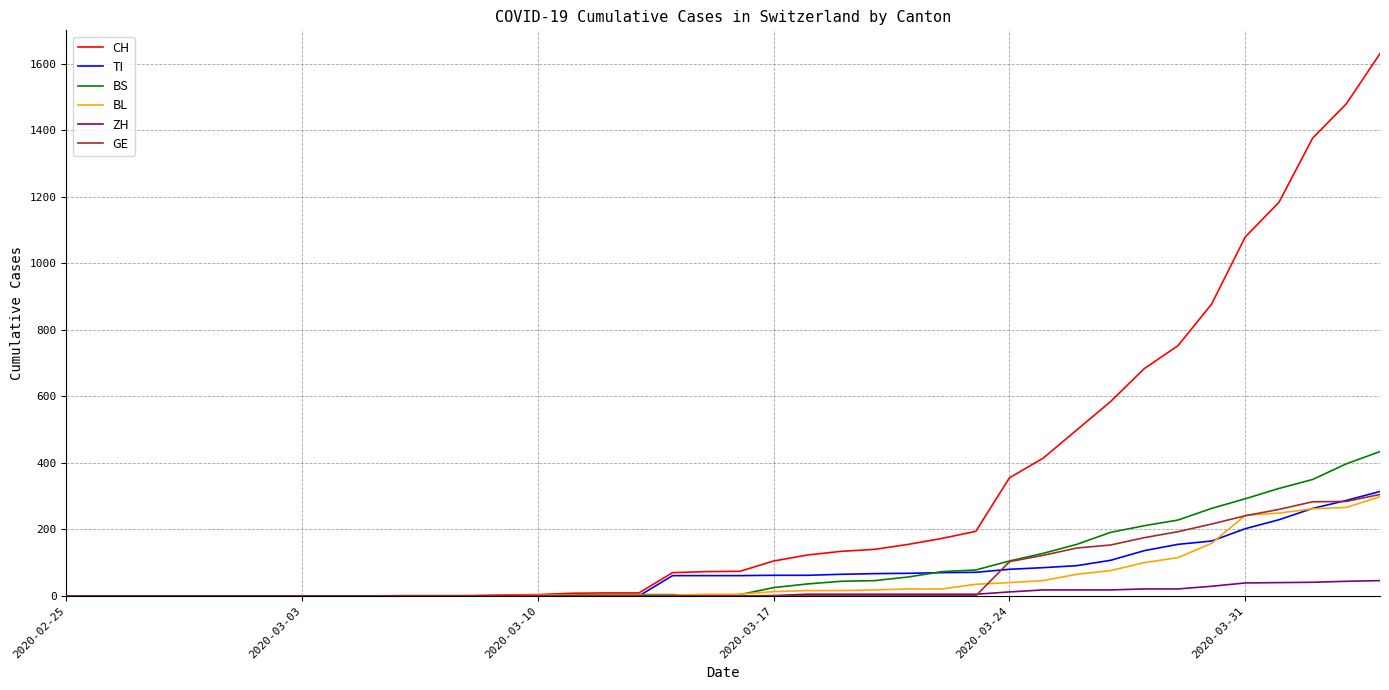

What is the maximum value for BS?

434